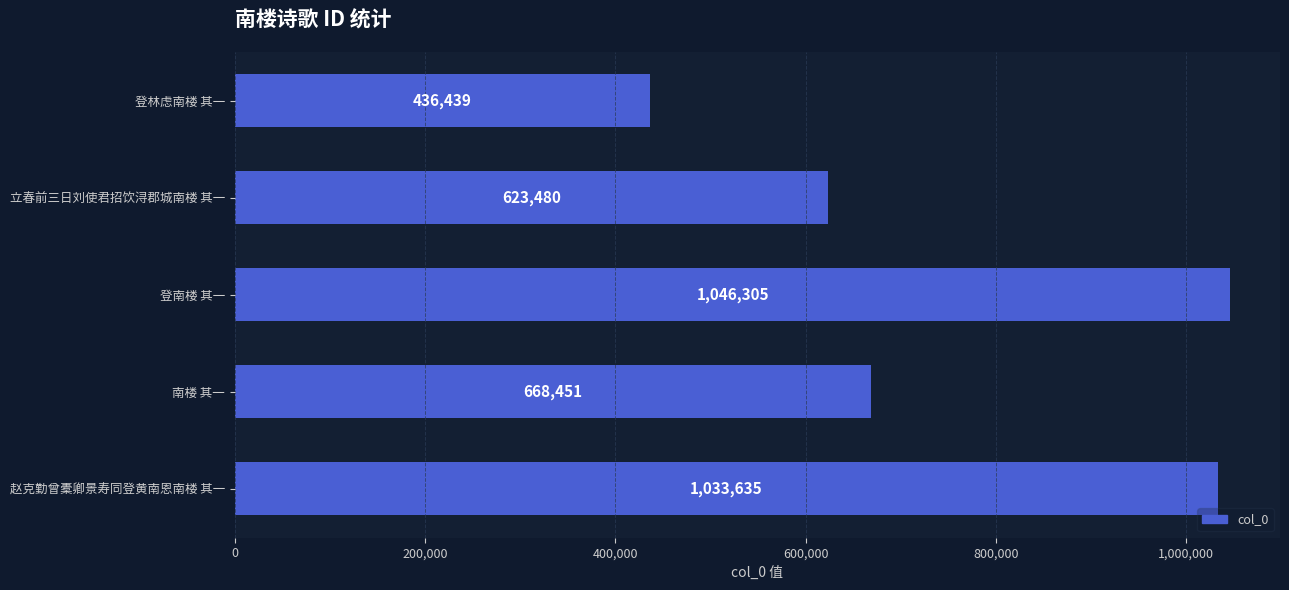

Reading top to bottom, list all the values displayed in this chart.

登林虑南楼 其一=436439	立春前三日刘使君招饮浔郡城南楼 其一=623480	登南楼 其一=1046305	南楼 其一=668451	赵克勤曾橐卿景寿同登黄南恩南楼 其一=1033635